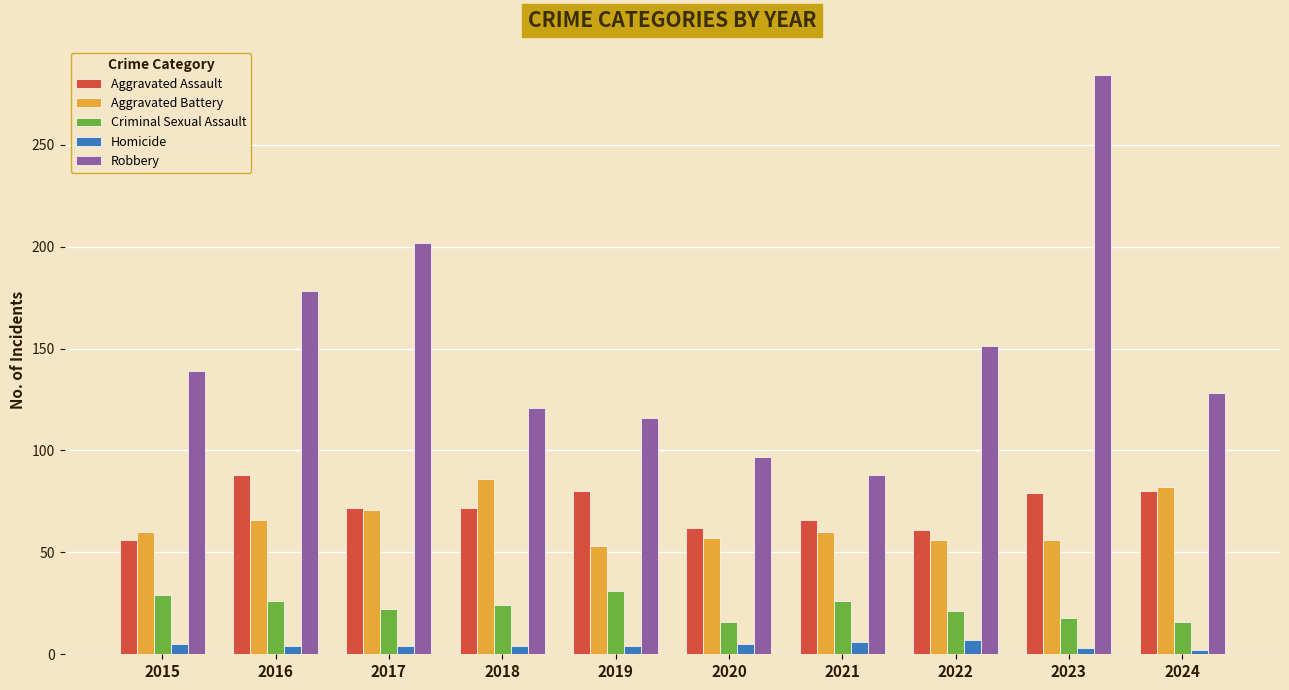

How many groups of bars are there?

10